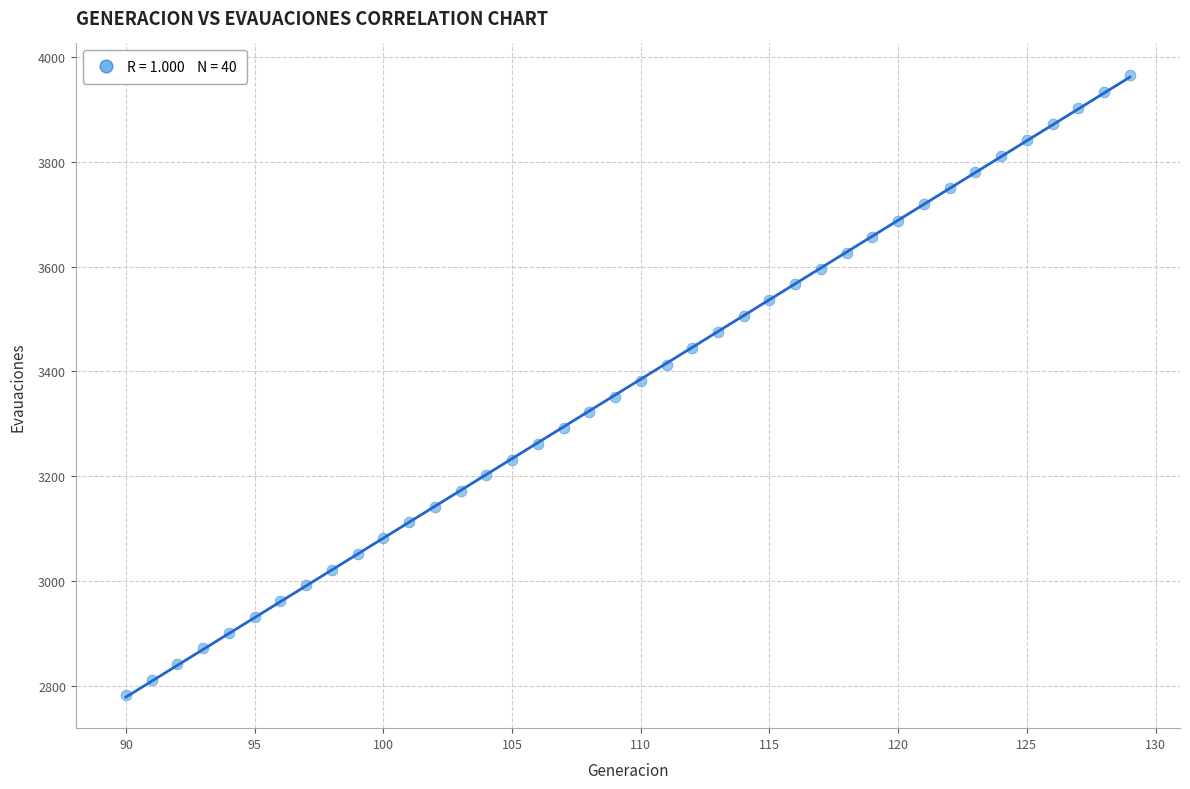

What is the range of Y values (max minus min)?

1184